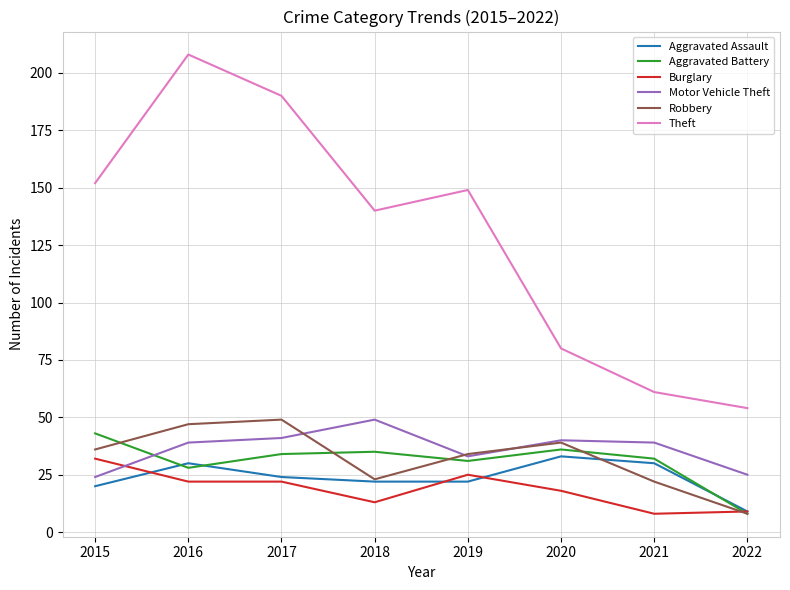

What is the difference between the highest and lowest values at 2015?

132